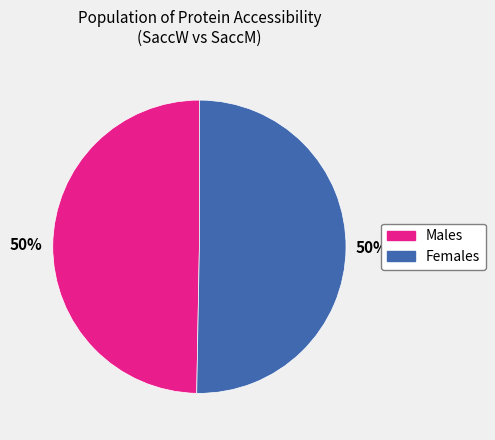

To the nearest percent, what is the average slice percentage?

50%